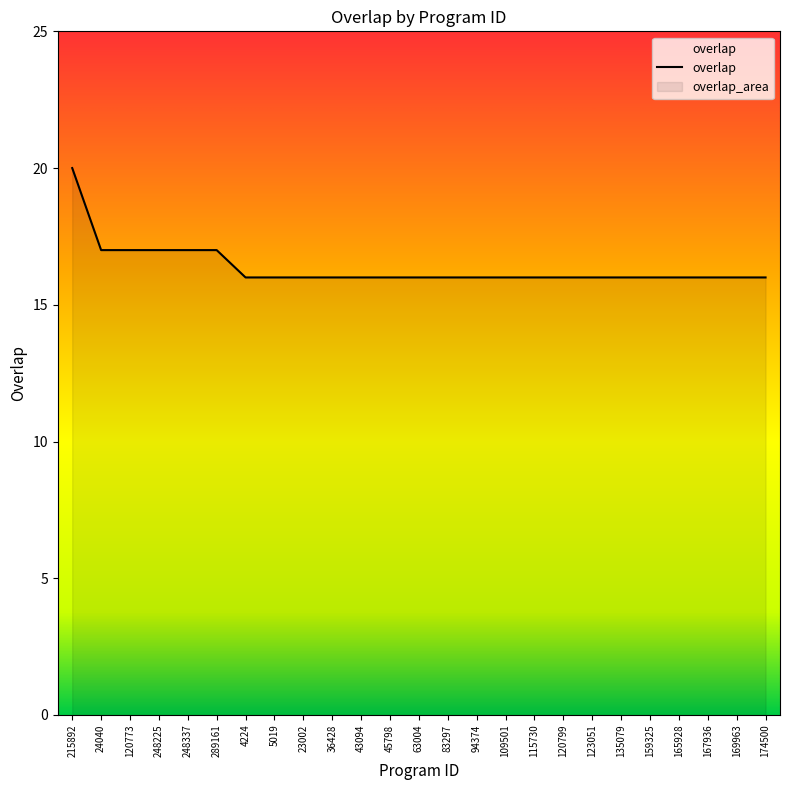

Read the value at 83297.

16